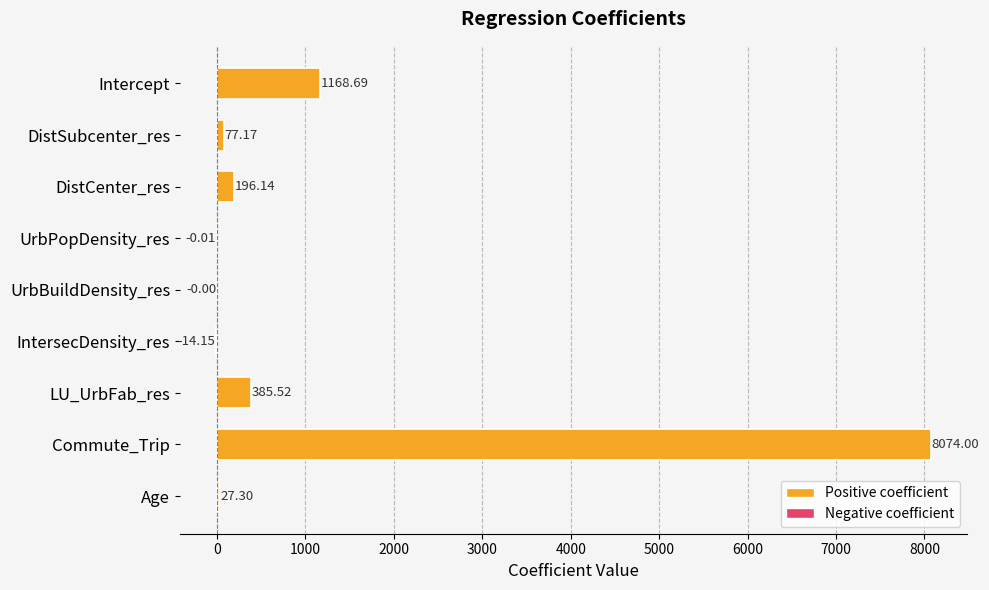

What is the change in value from Intercept to Commute_Trip?

+6905.3